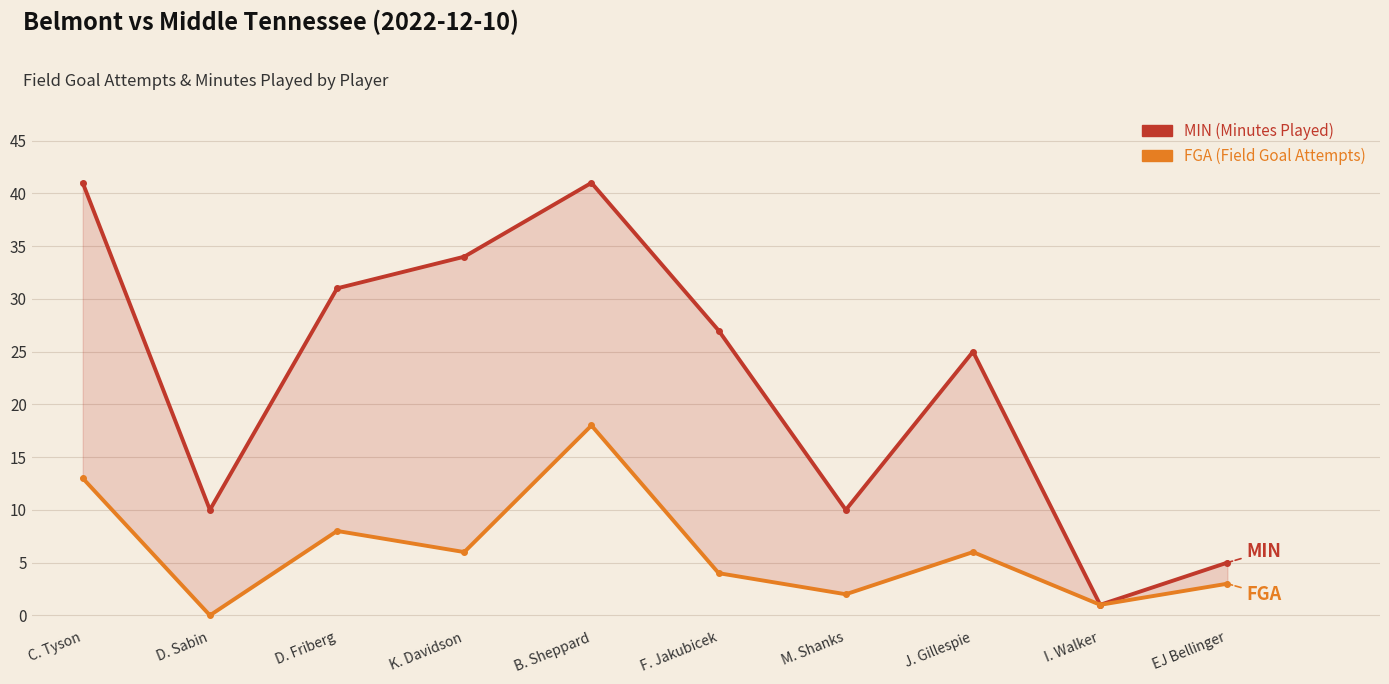

How many series are shown in this chart?

2